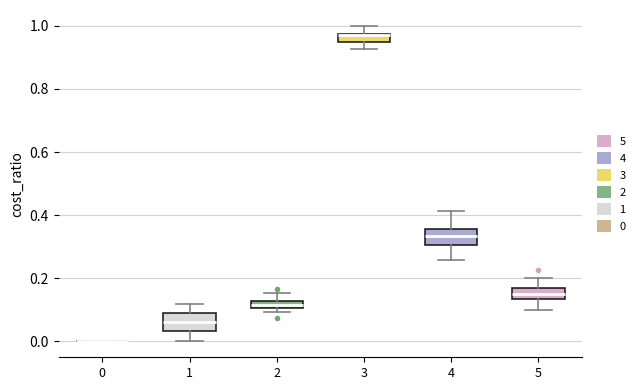

Where is the lower edge of the box at x = 2 on the y-axis? The values are not printed on the chart, so give them approximately, as read against the axis.

0.10